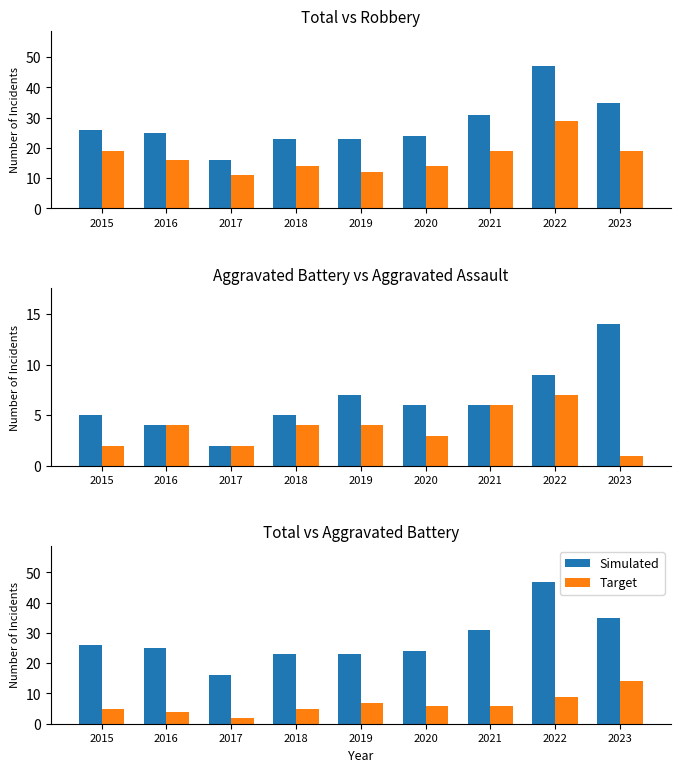

Which series changed the most between 2015 and 2022?

Simulated